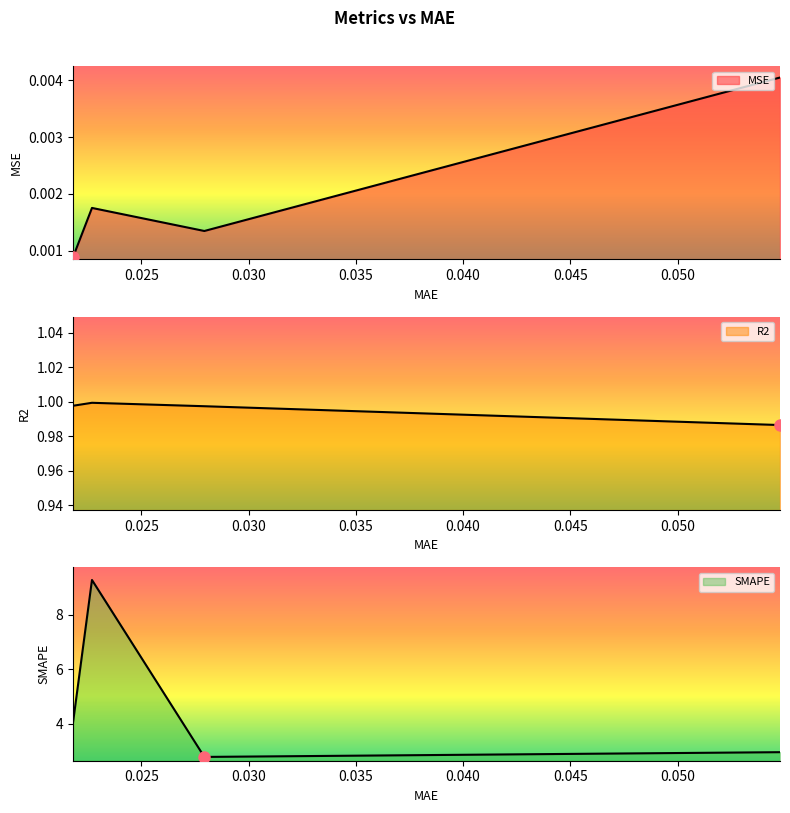

What is the total value across all series at 0.02270282432436943?

10.3